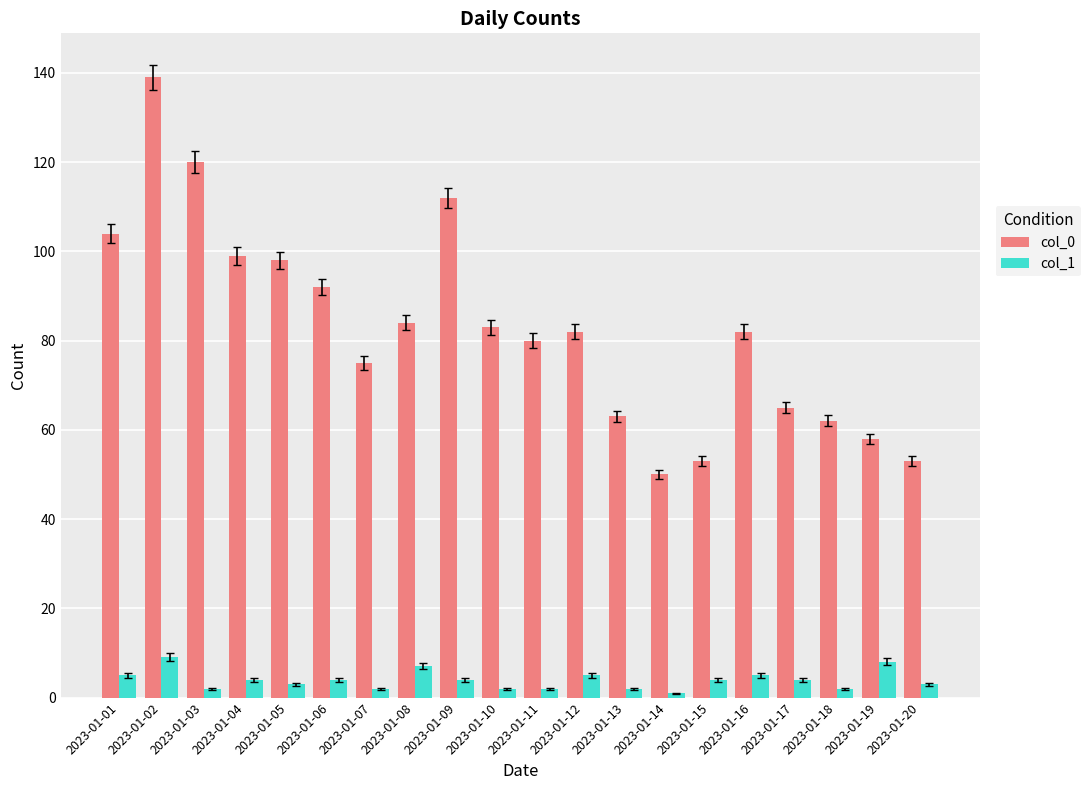

Reading right to left, list all the values displayed in this chart.

col_0: 2023-01-20=53	2023-01-19=58	2023-01-18=62	2023-01-17=65	2023-01-16=82	2023-01-15=53	2023-01-14=50	2023-01-13=63	2023-01-12=82	2023-01-11=80	2023-01-10=83	2023-01-09=112	2023-01-08=84	2023-01-07=75	2023-01-06=92	2023-01-05=98	2023-01-04=99	2023-01-03=120	2023-01-02=139	2023-01-01=104
col_1: 2023-01-20=3	2023-01-19=8	2023-01-18=2	2023-01-17=4	2023-01-16=5	2023-01-15=4	2023-01-14=1	2023-01-13=2	2023-01-12=5	2023-01-11=2	2023-01-10=2	2023-01-09=4	2023-01-08=7	2023-01-07=2	2023-01-06=4	2023-01-05=3	2023-01-04=4	2023-01-03=2	2023-01-02=9	2023-01-01=5